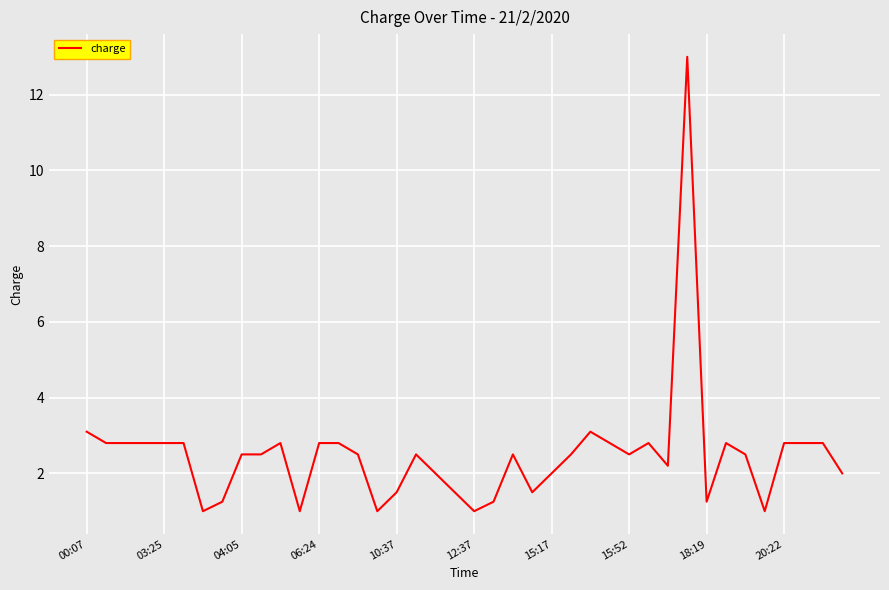

How many lines are shown in the chart?

1